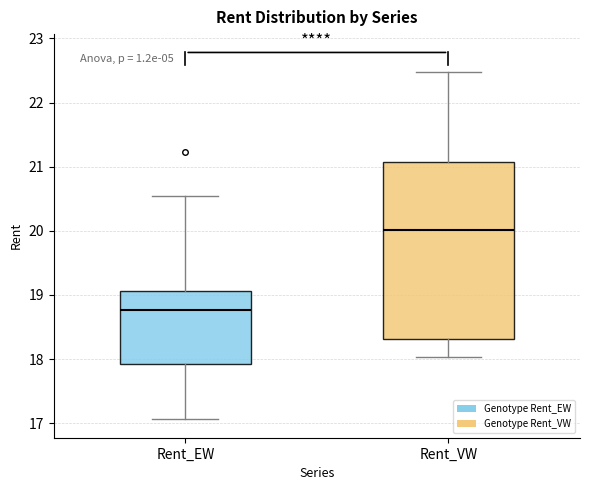

Which box has the highest median line?

Rent_VW